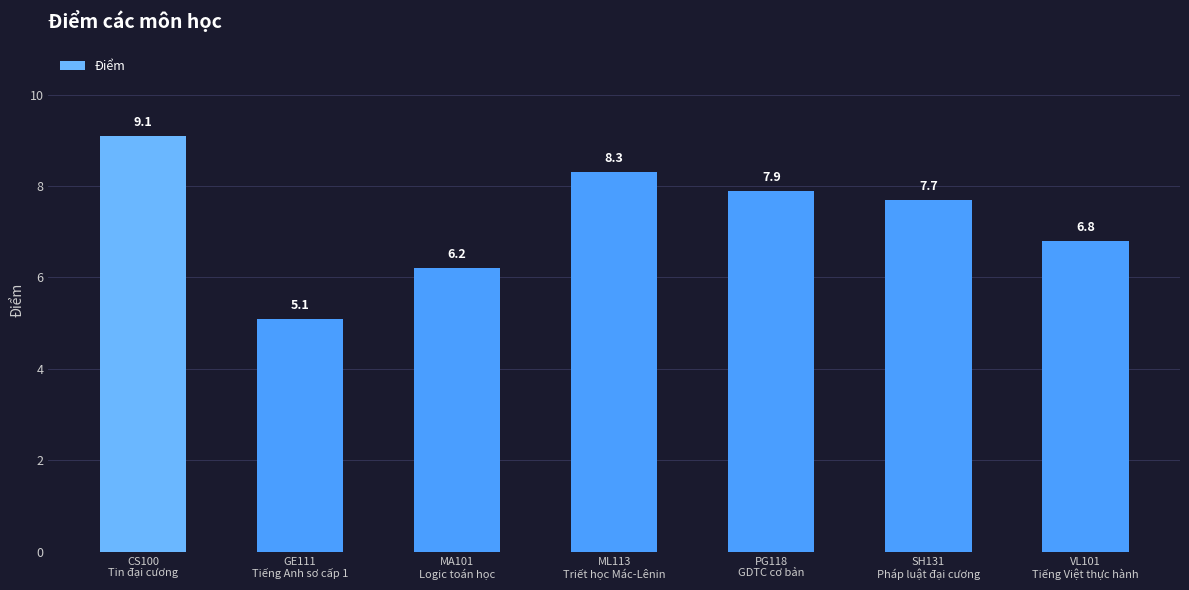

Reading left to right, extract all data points from this chart.

CS100
Tin đại cương=9.1	GE111
Tiếng Anh sơ cấp 1=5.1	MA101
Logic toán học=6.2	ML113
Triết học Mác-Lênin=8.3	PG118
GDTC cơ bản=7.9	SH131
Pháp luật đại cương=7.7	VL101
Tiếng Việt thực hành=6.8